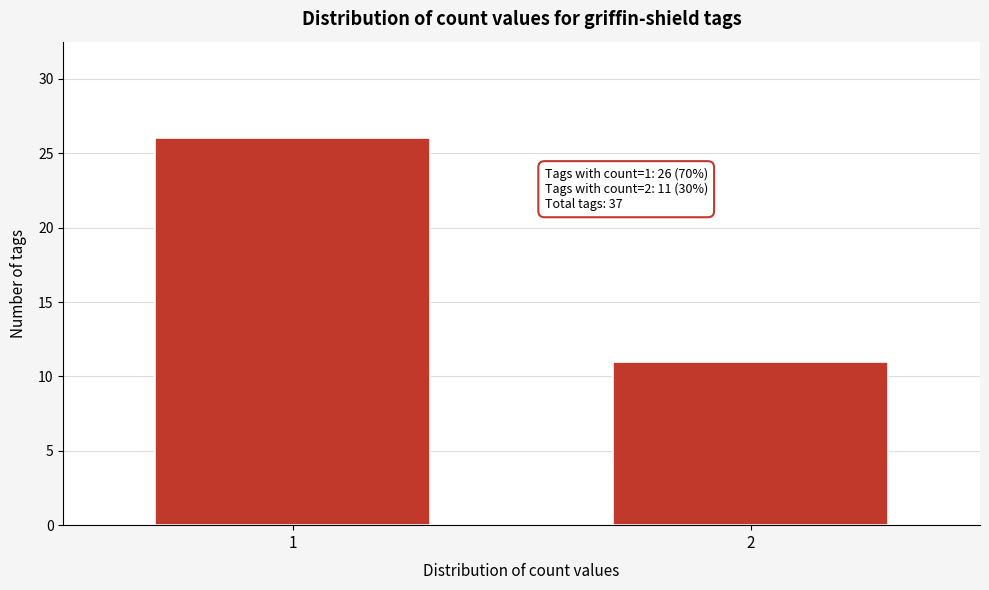

Reading left to right, extract all data points from this chart.

1=26	2=11